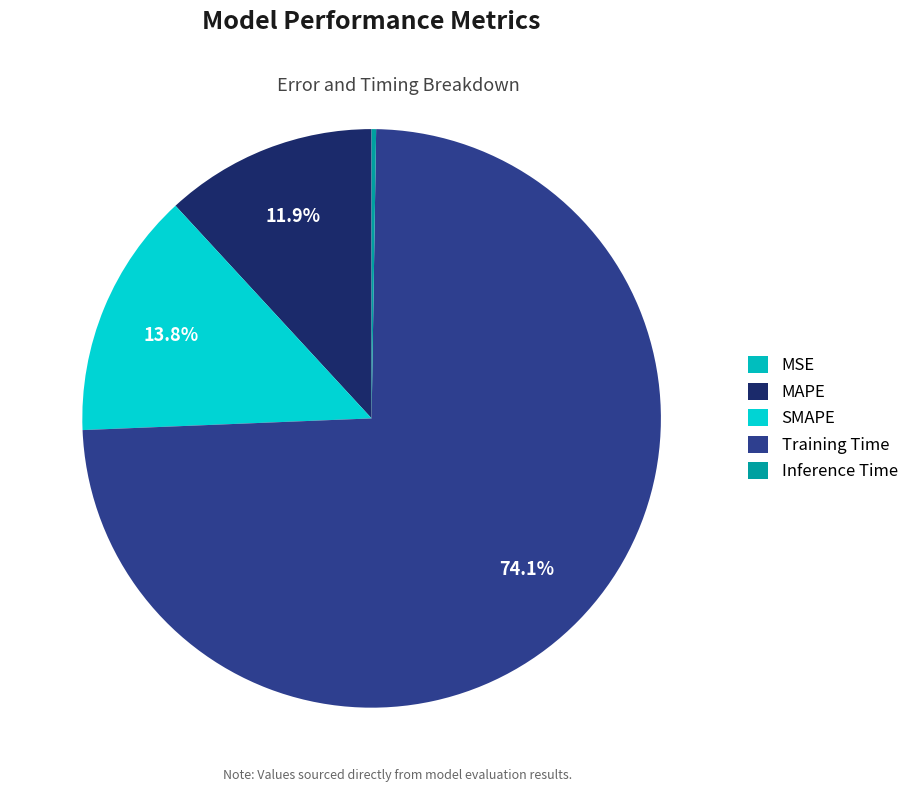

What percentage is NOT represented by MAPE?

88.1%